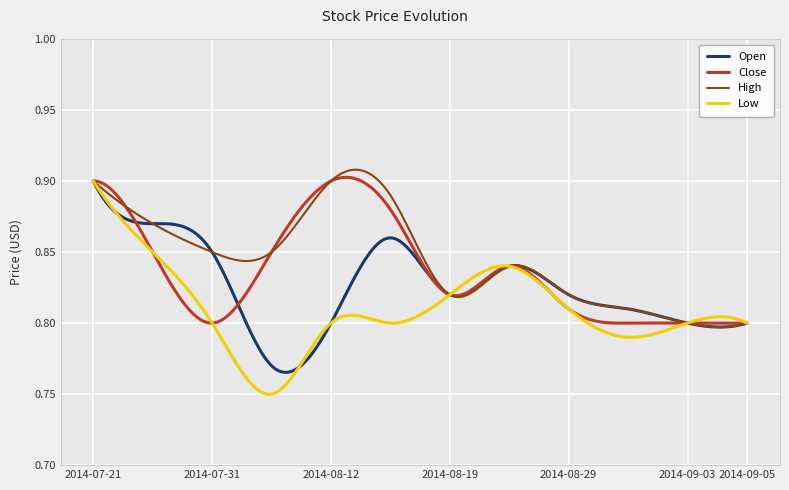

Which series has the largest range (max minus min)?

Low